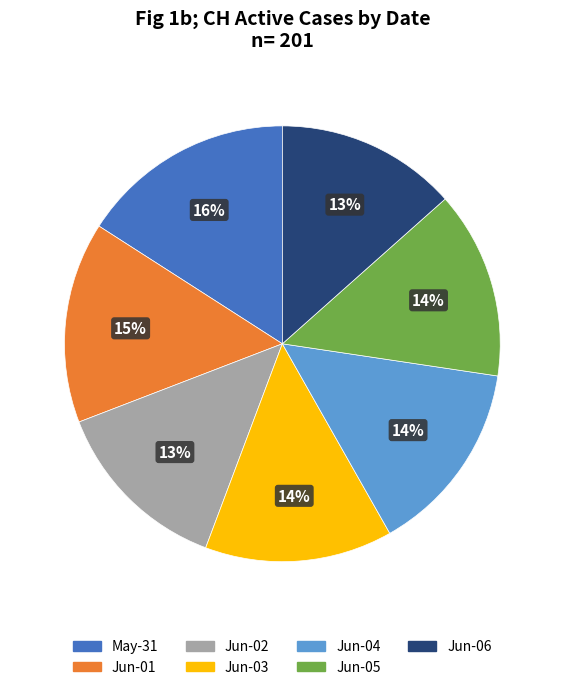

Which slice is the largest?

May-31